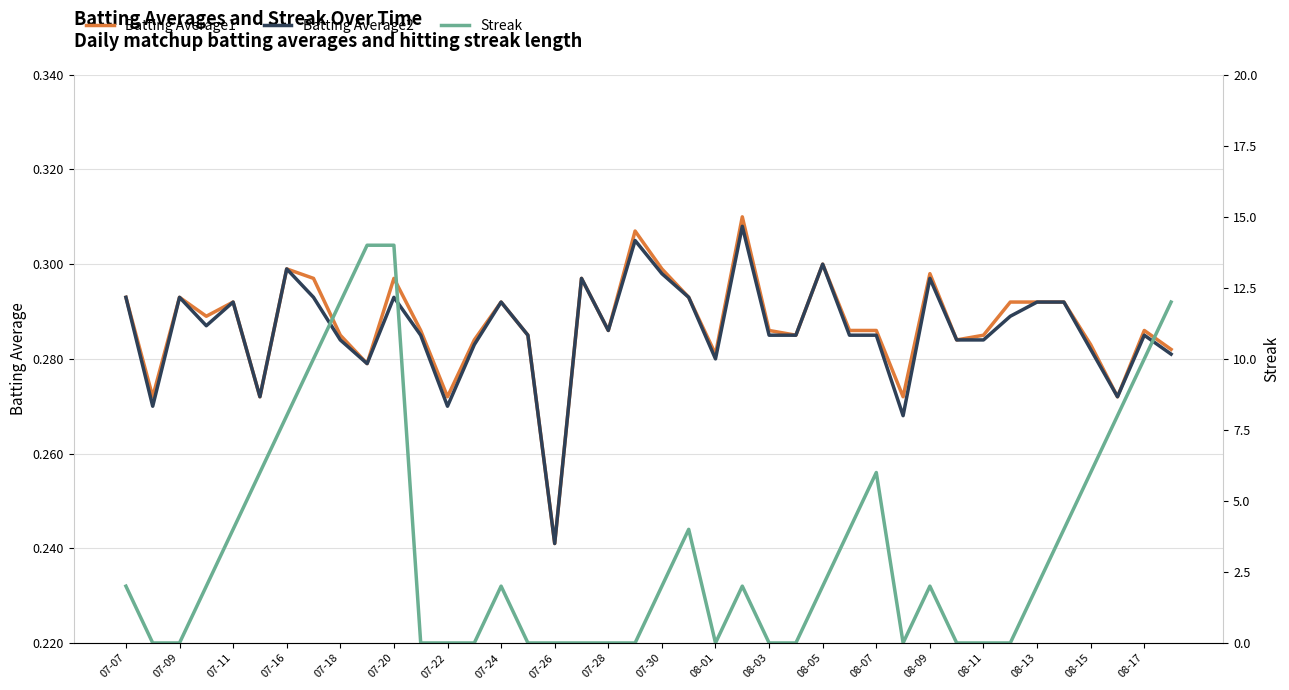

Which series has the largest range (max minus min)?

Streak